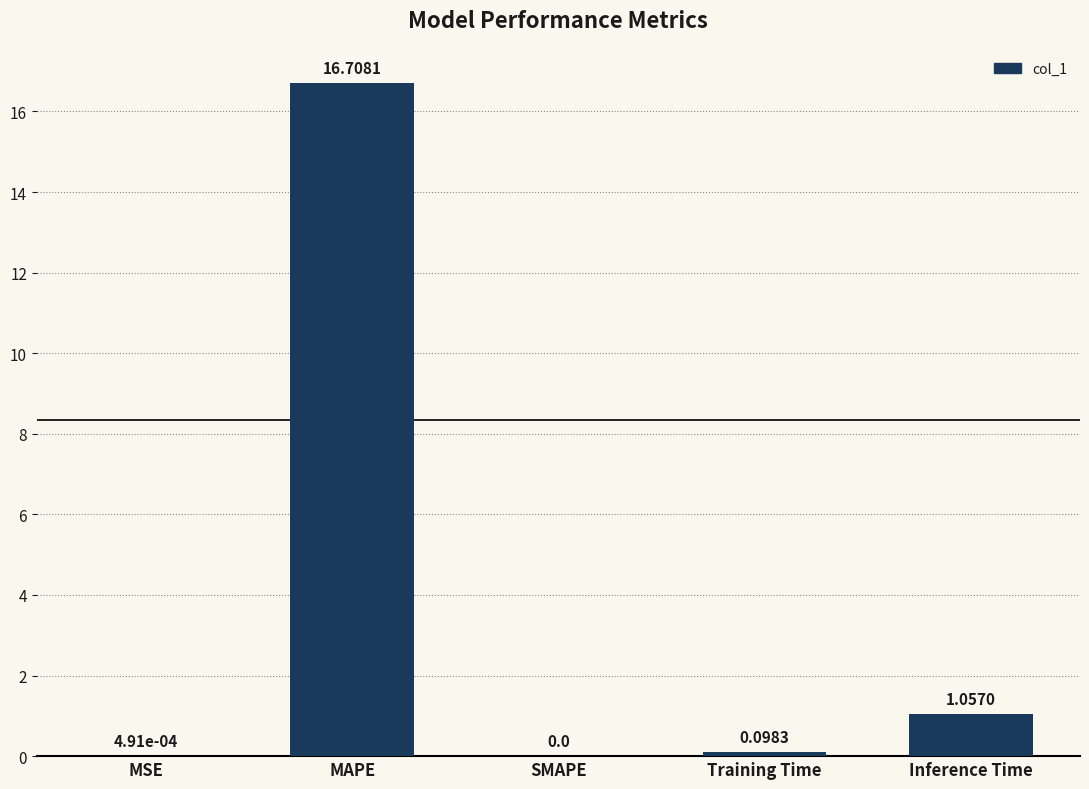

How many data points are above 0?

4